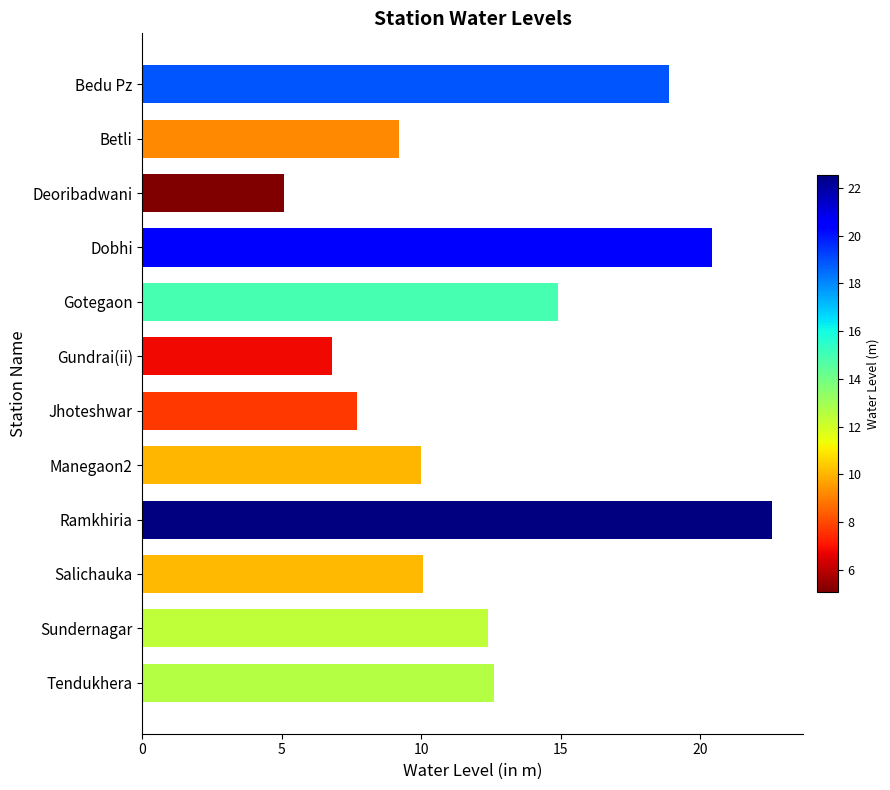

What is the ratio of the value at Dobhi to the value at Salichauka?

2.0